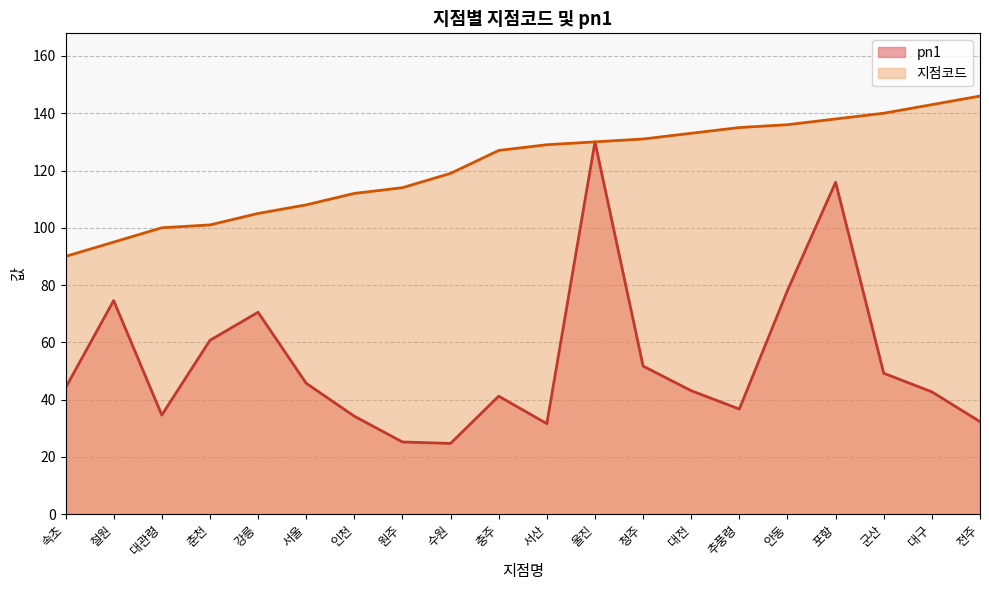

Does the chart display data point markers on the line(s)?

No